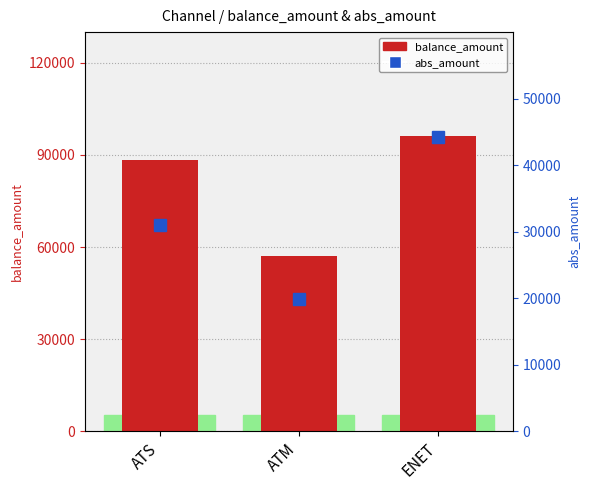

Rank the series by their maximum value, from highest to lowest.

balance_amount, abs_amount